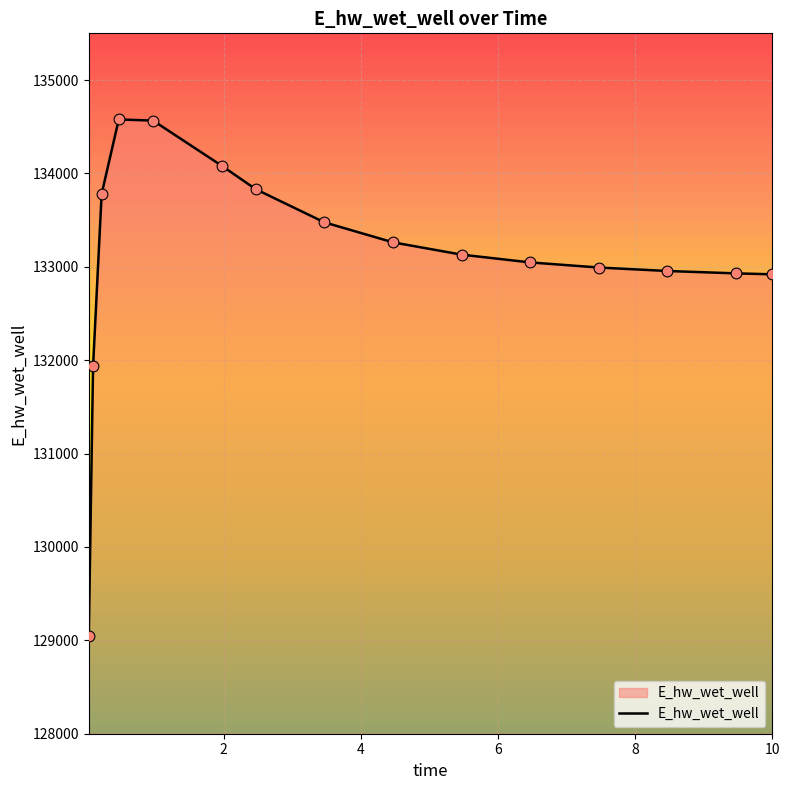

What is the minimum value shown in the chart?

129051.5